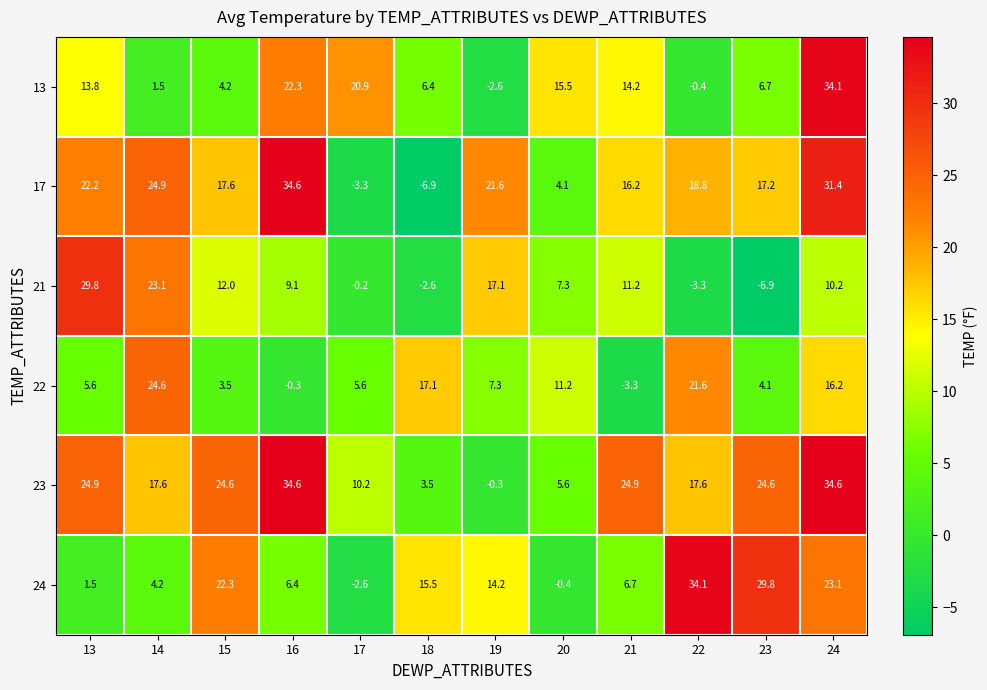

Which series has the largest range (max minus min)?

17